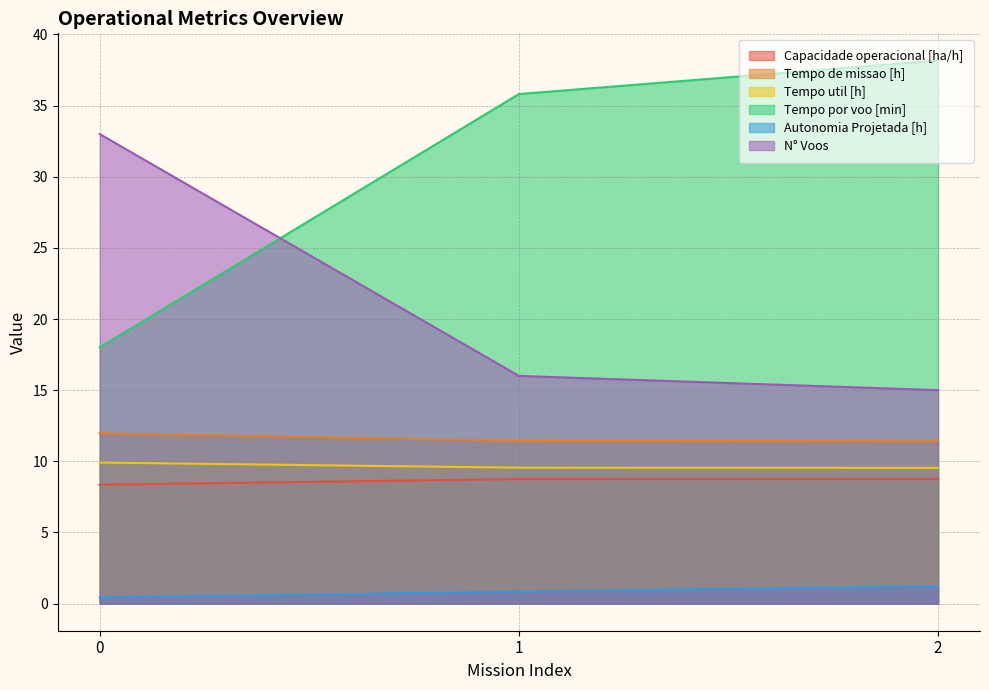

What is the total value across all series at 0?

81.7